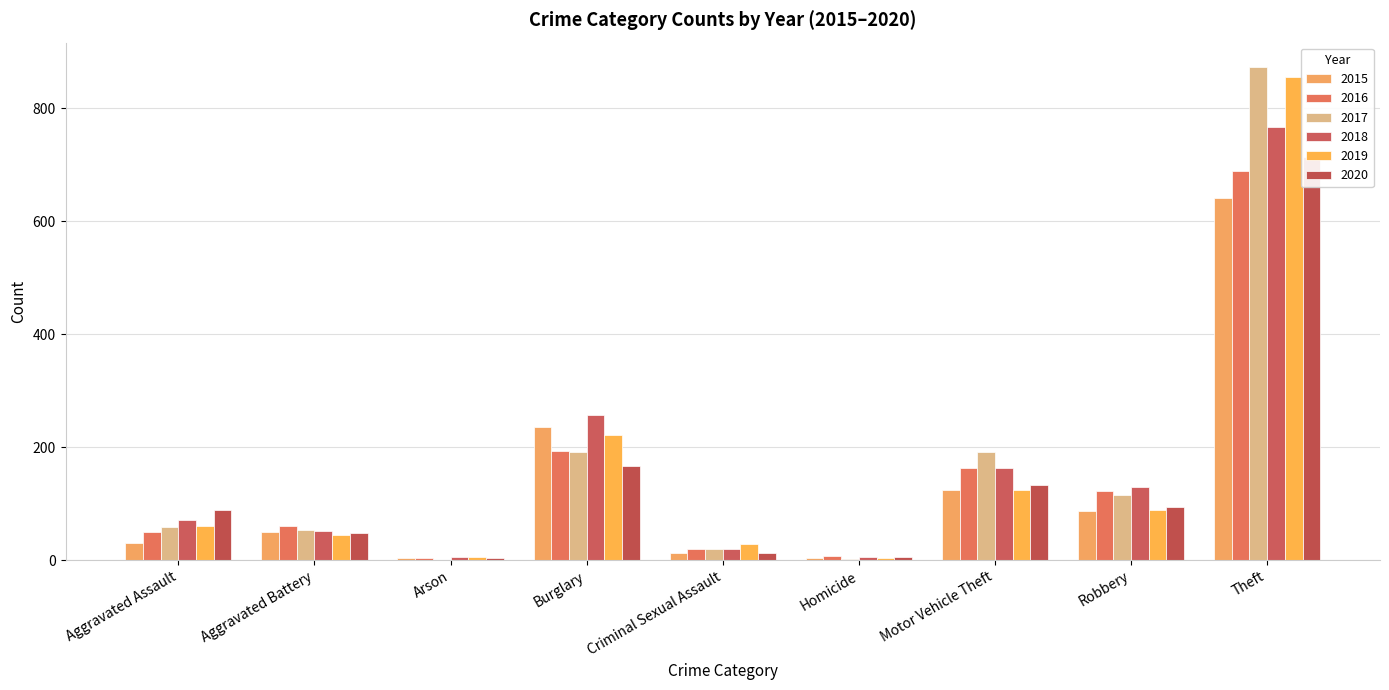

Between Aggravated Battery and Motor Vehicle Theft, which series saw the biggest shift?

2017